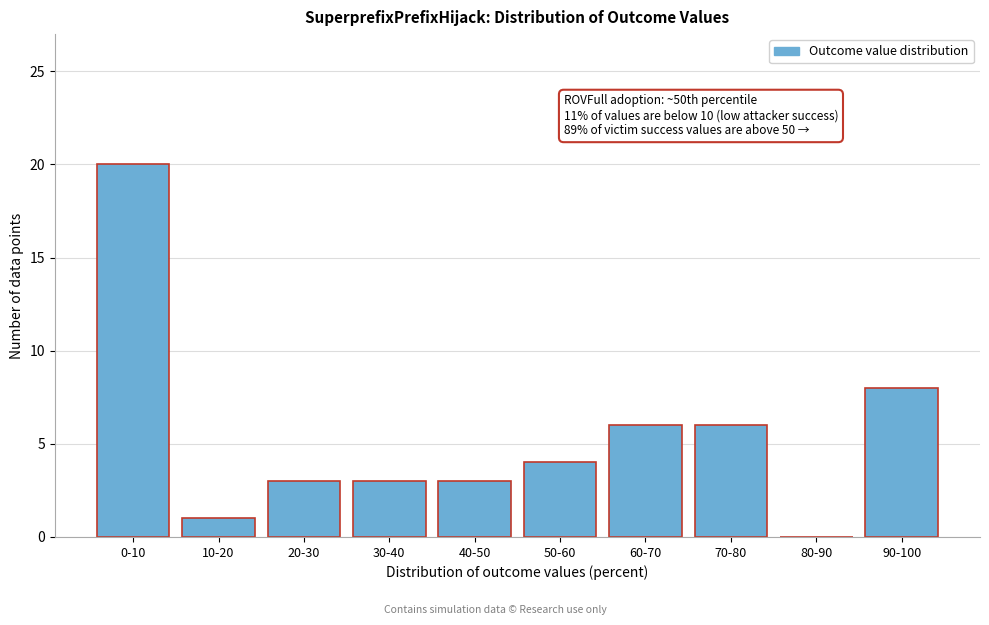

Reading left to right, what are all the values shown in this chart?

0-10=20	10-20=1	20-30=3	30-40=3	40-50=3	50-60=4	60-70=6	70-80=6	80-90=0	90-100=8